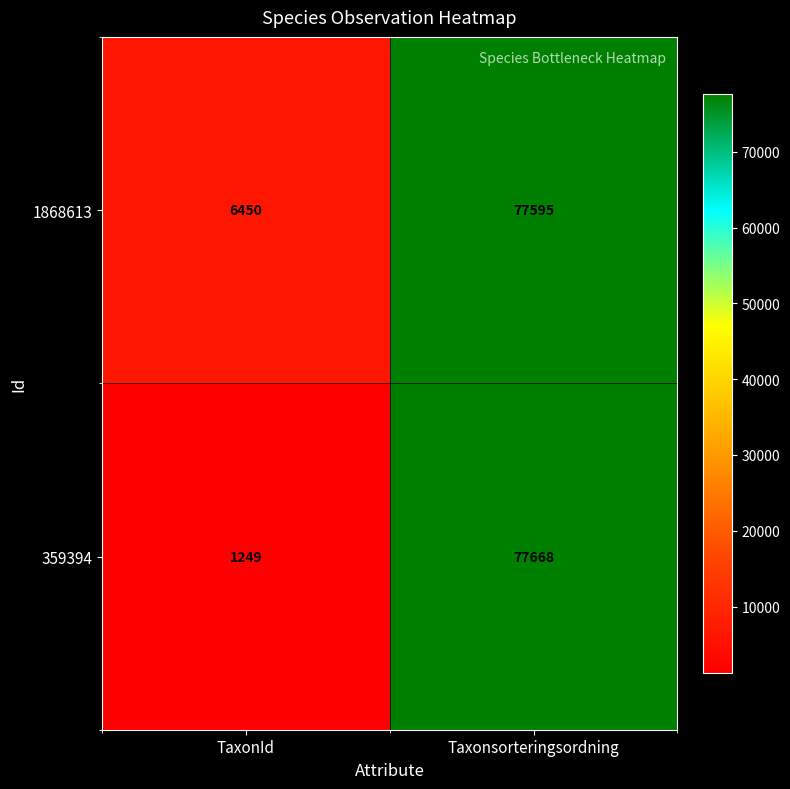

Reading left to right, extract all data points from this chart.

1868613: 6450	77595
359394: 1249	77668